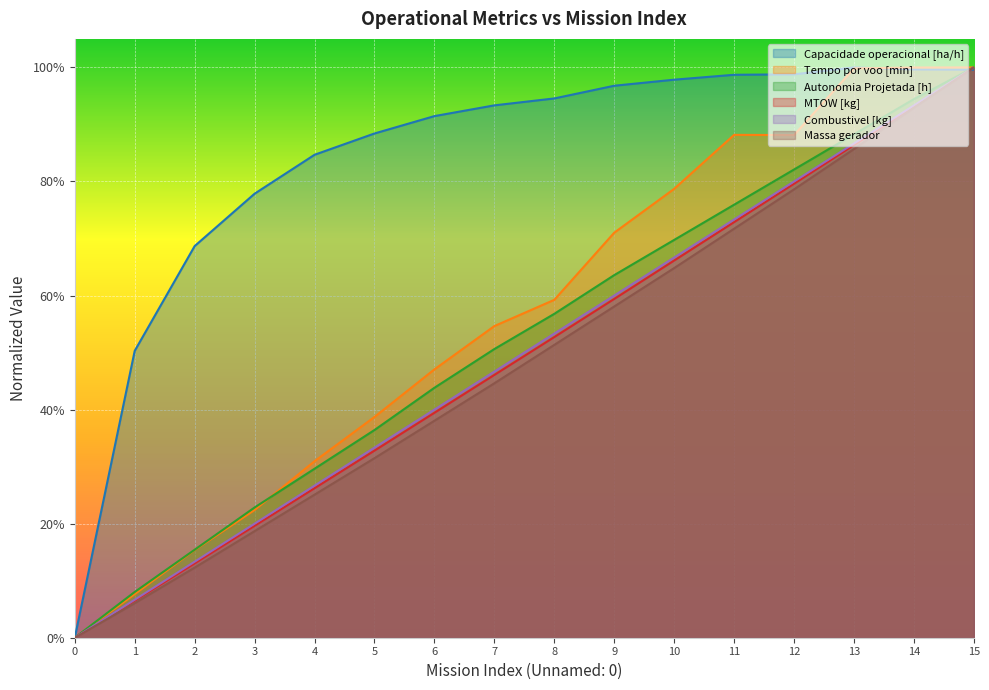

What are all the series names shown in the legend?

Capacidade operacional [ha/h], Tempo por voo [min], Autonomia Projetada [h], MTOW [kg], Combustivel [kg], Massa gerador